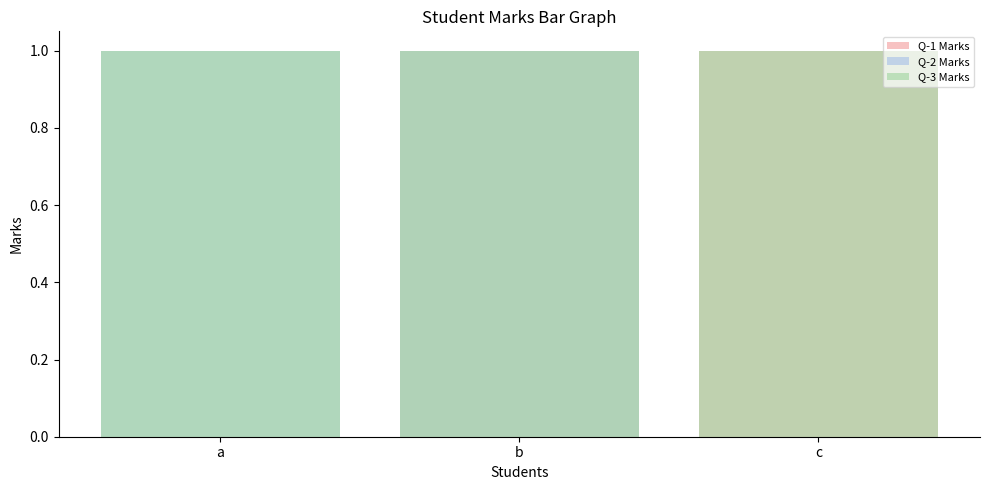

Reading left to right, what are all the values shown in this chart?

Q-1 Marks: a=0	b=1	c=1
Q-2 Marks: a=1	b=1	c=0
Q-3 Marks: a=1	b=1	c=1